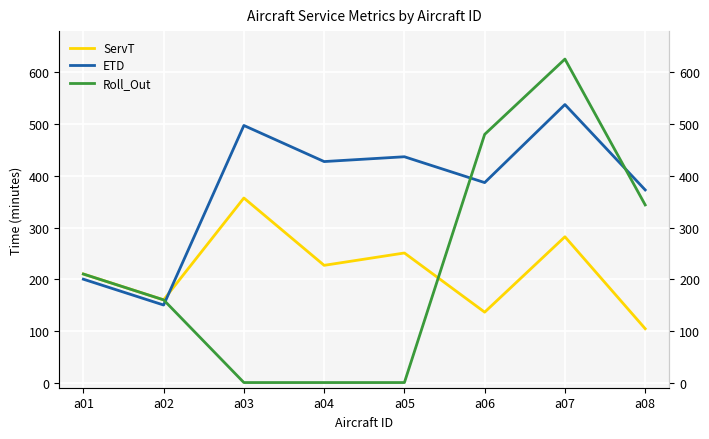

What is the difference between the second highest and second lowest values in the ServT series?

145.9